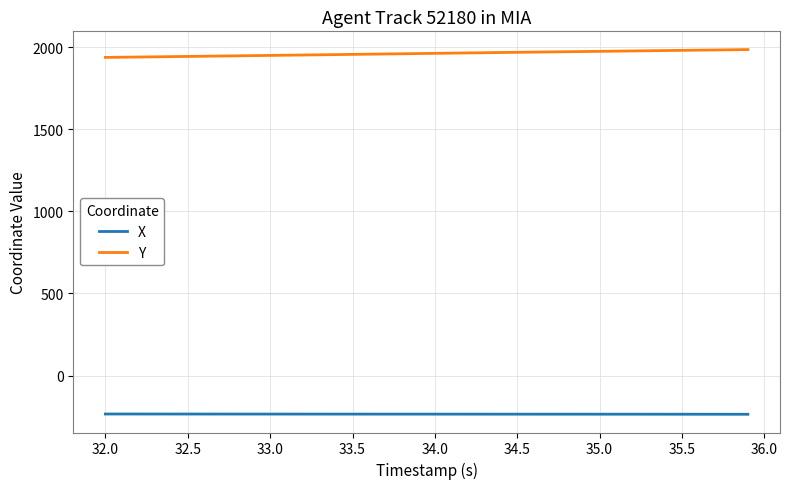

How many series are shown in this chart?

2